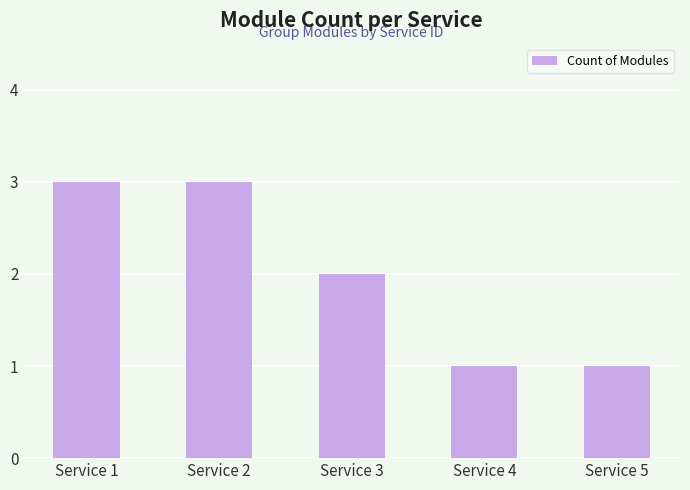

What is the greatest value displayed?

3